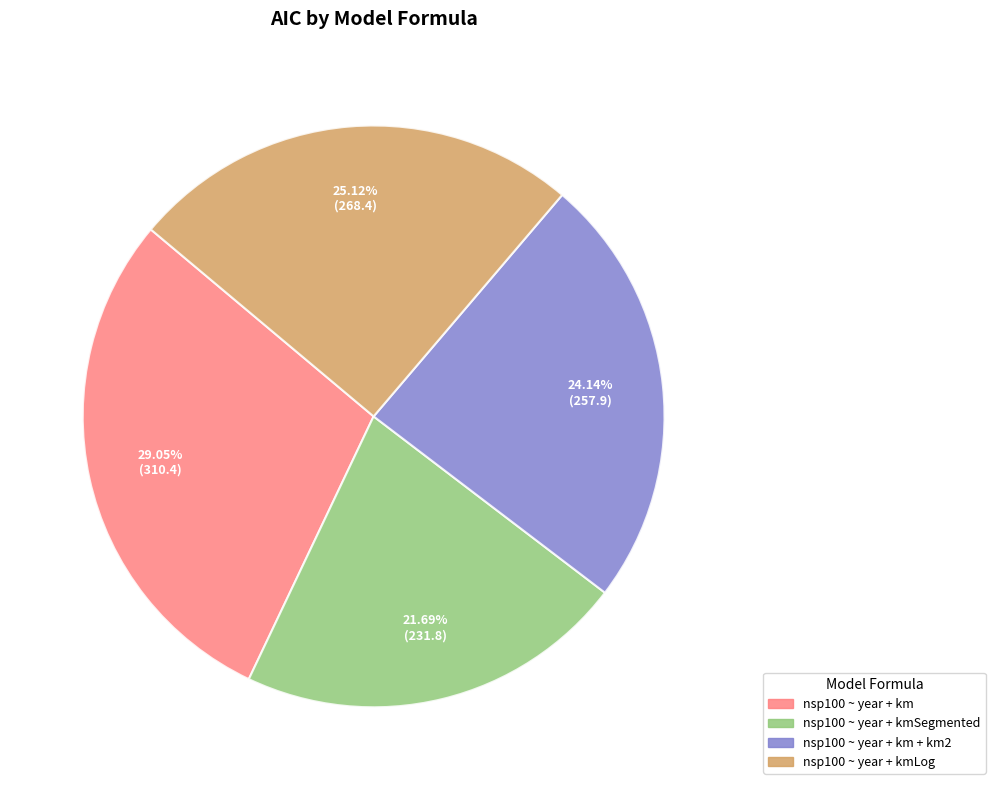

How many slices are in this pie chart?

4